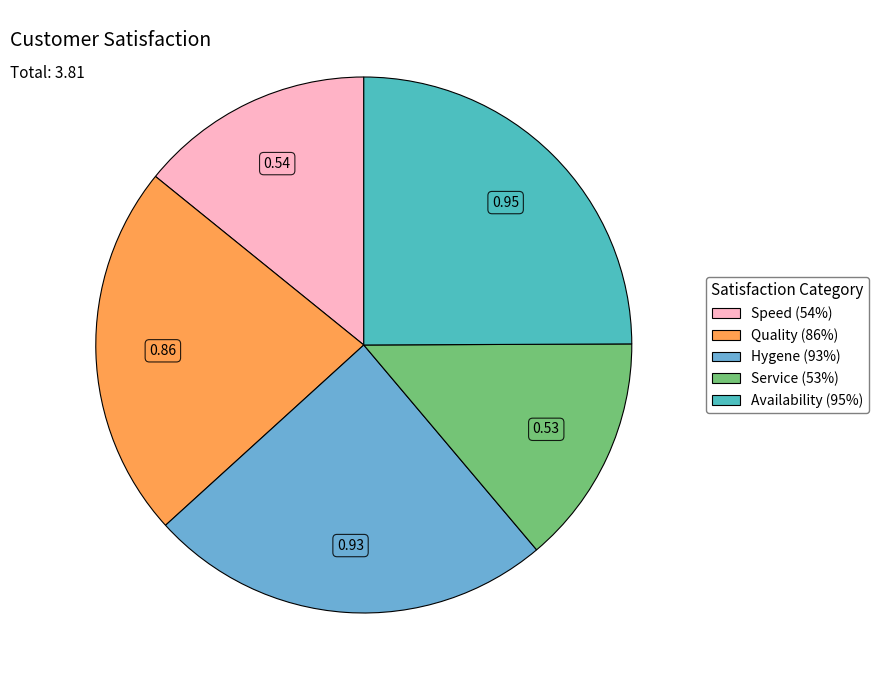

Is there a majority slice in this chart?

No